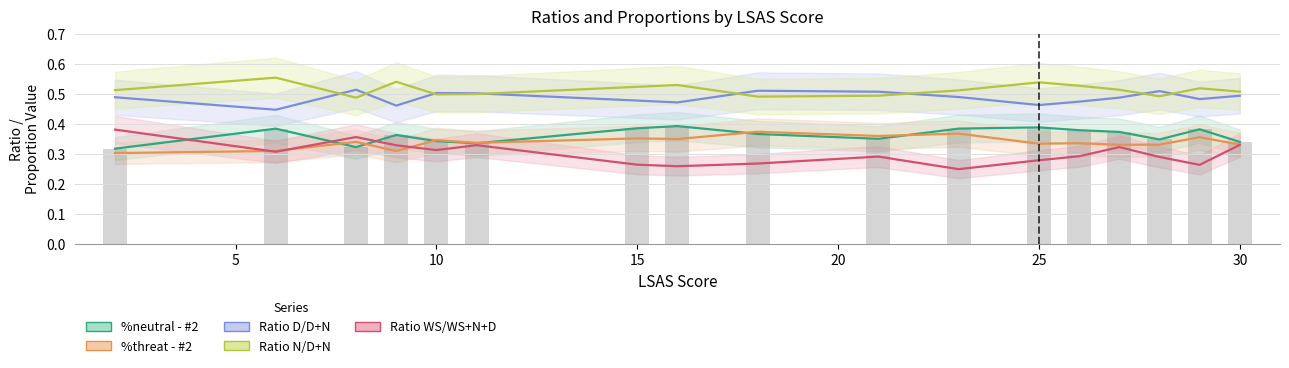

What is the lowest value of the Ratio D/D+N series?

0.4